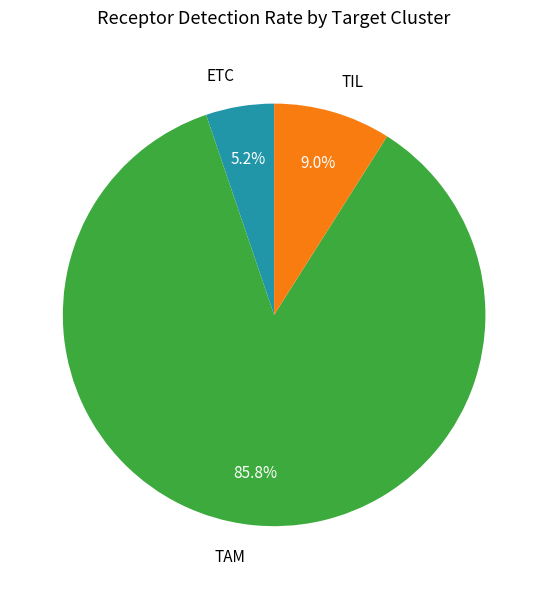

What percentage do TAM and TIL together represent?

94.8%